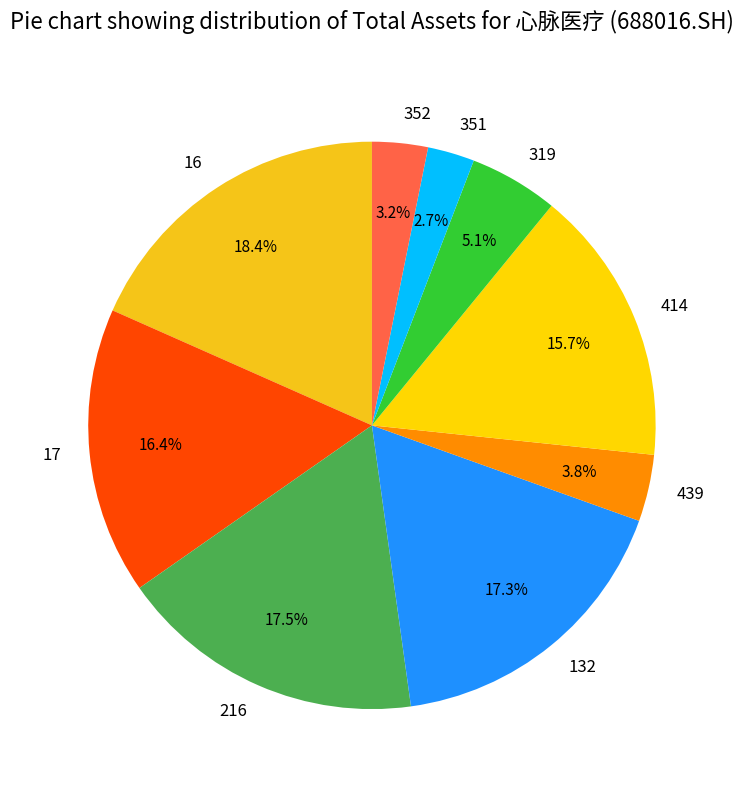

Between 17 and 439, which is larger?

17